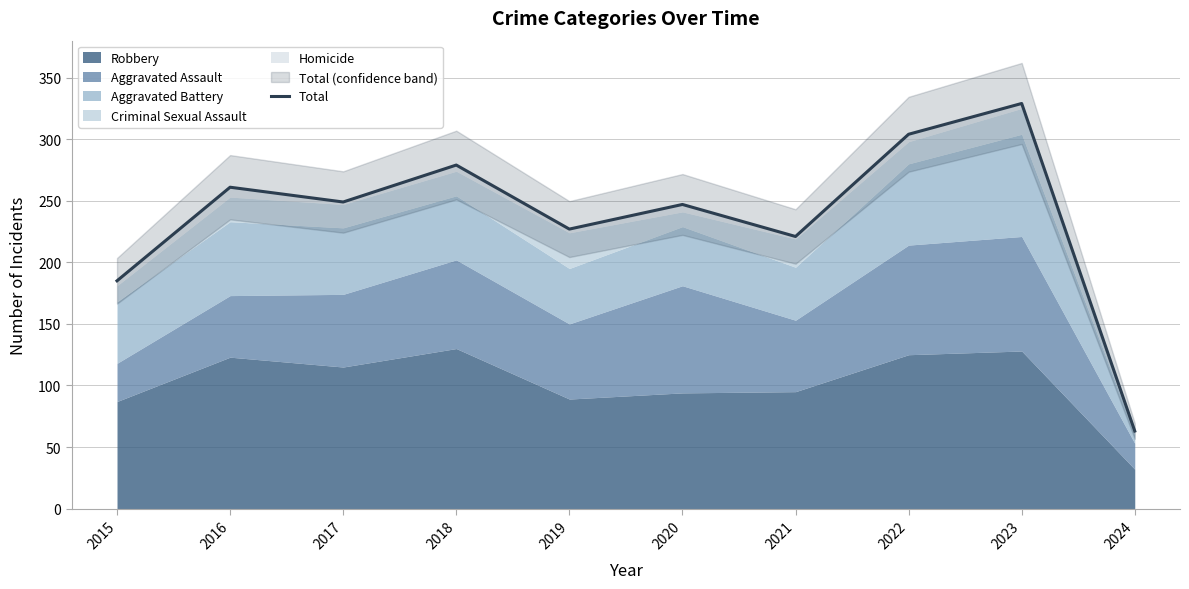

Is it true that the value at 2019 is 400?

False